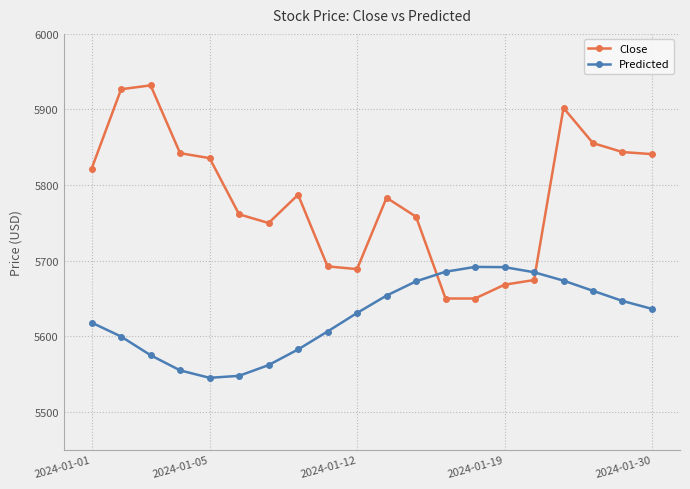

How many interior local valleys does the Predicted series have?

1